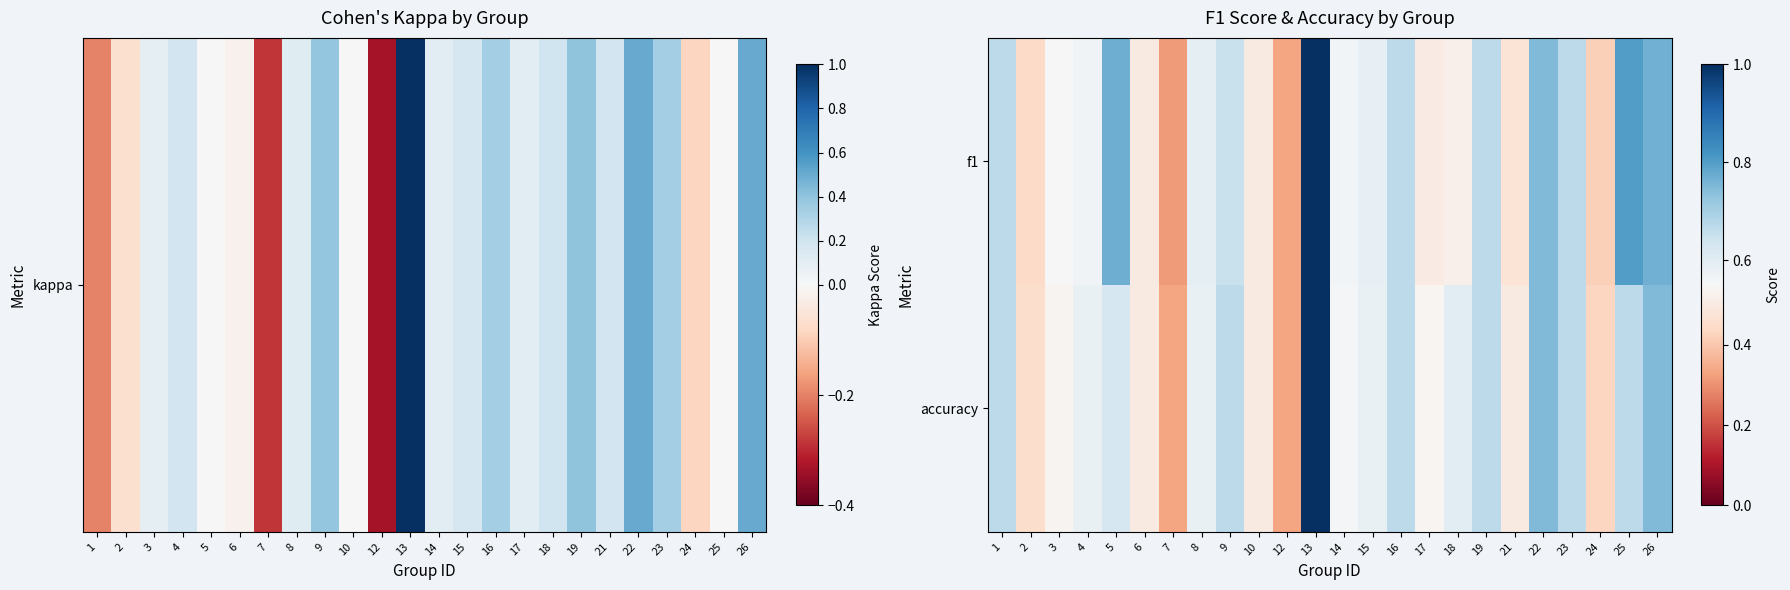

At how many categories does at least one series exceed 0?

24